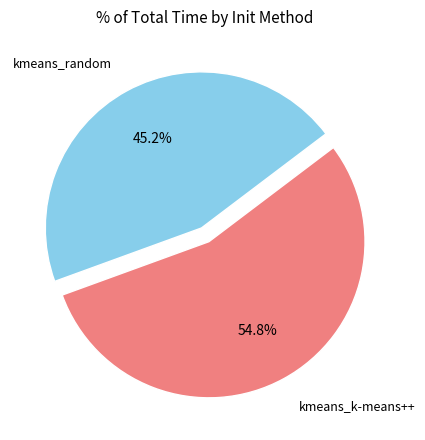

Is there any slice that represents more than half of the pie?

Yes